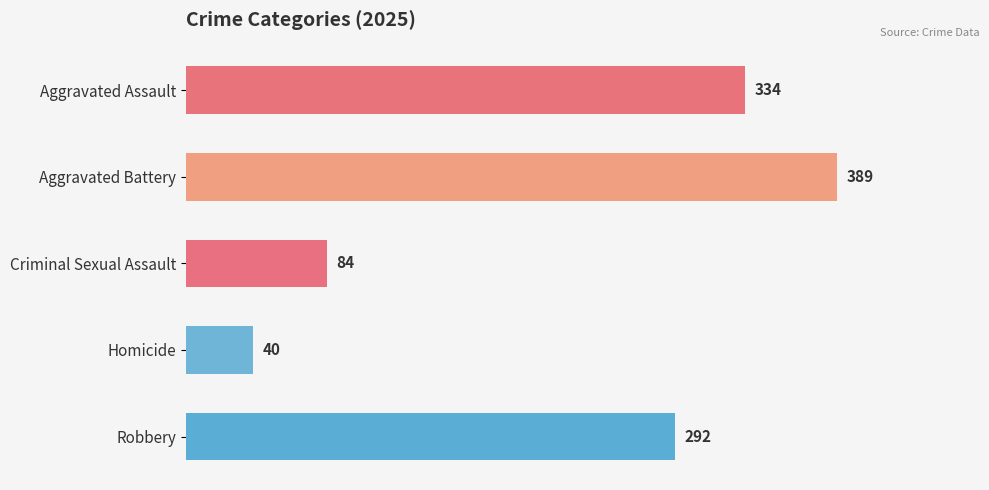

How many bars are there in total?

5